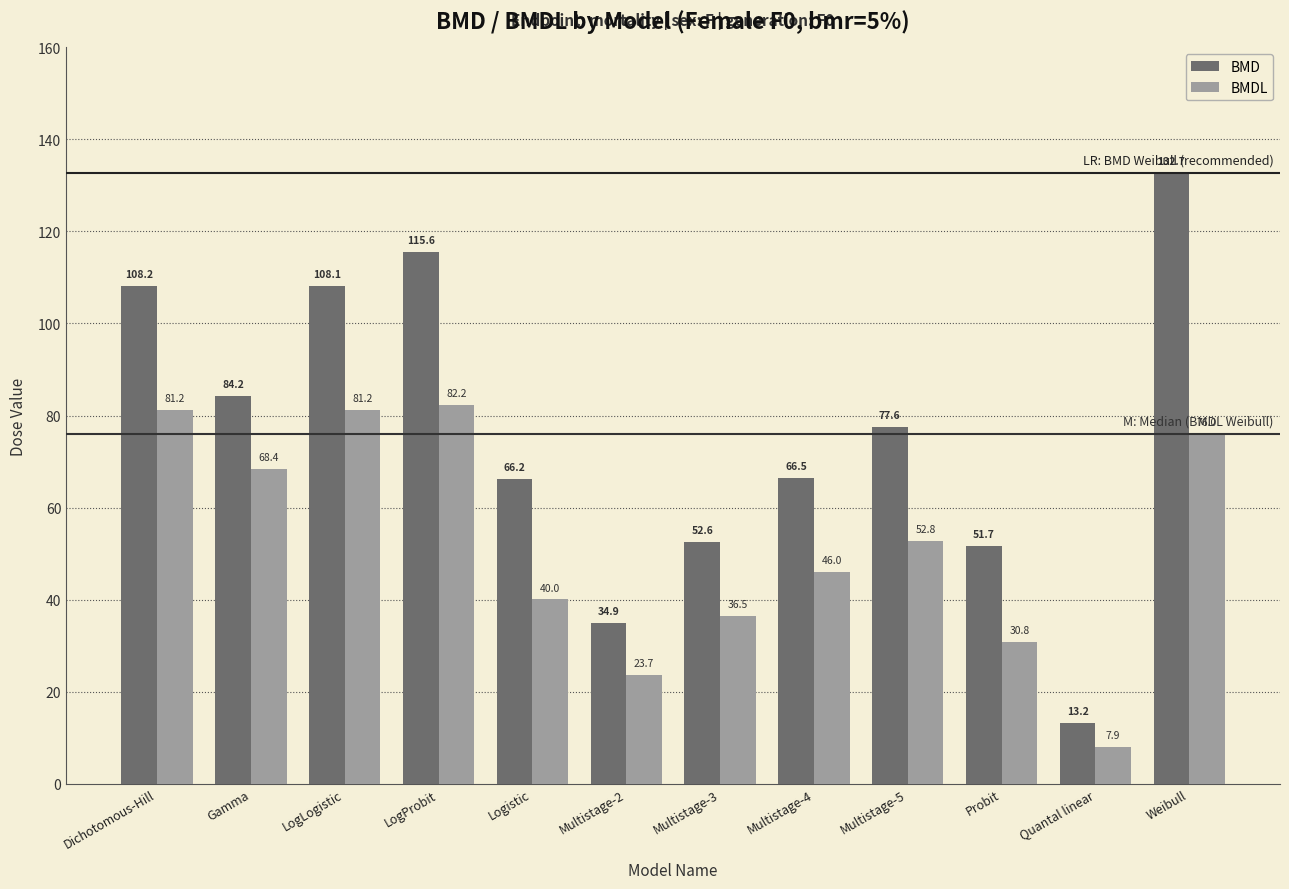

What is the sum of all BMDL values?

627.0